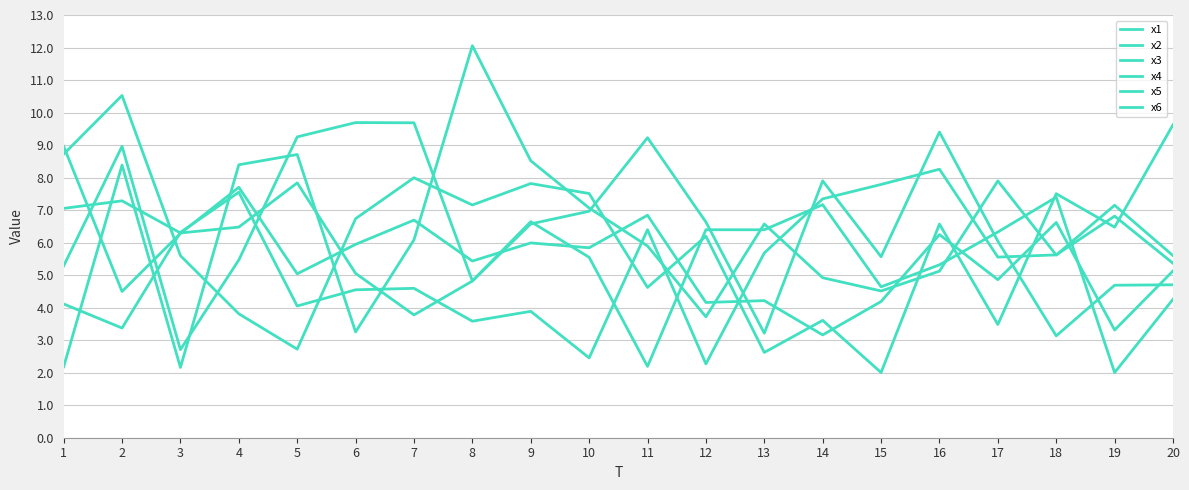

Which series has the largest total across all categories?

x3